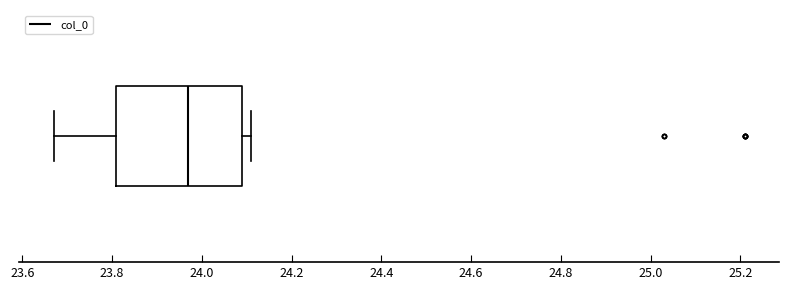

Read this box plot against the x-axis: the position of the median line, the range covered by the box, and the ends of both whiskers. The values are not printed on the chart, so give them approximately, as read against the axis.

median 23.98, box 23.82 to 24.10, whiskers 23.68 to 24.12